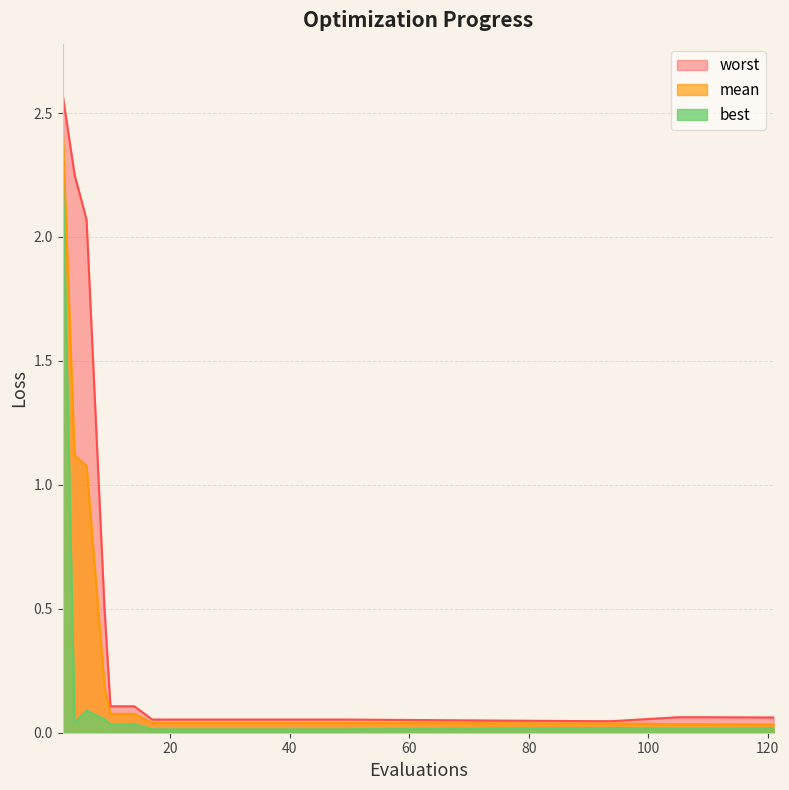

How many lines are shown in the chart?

3